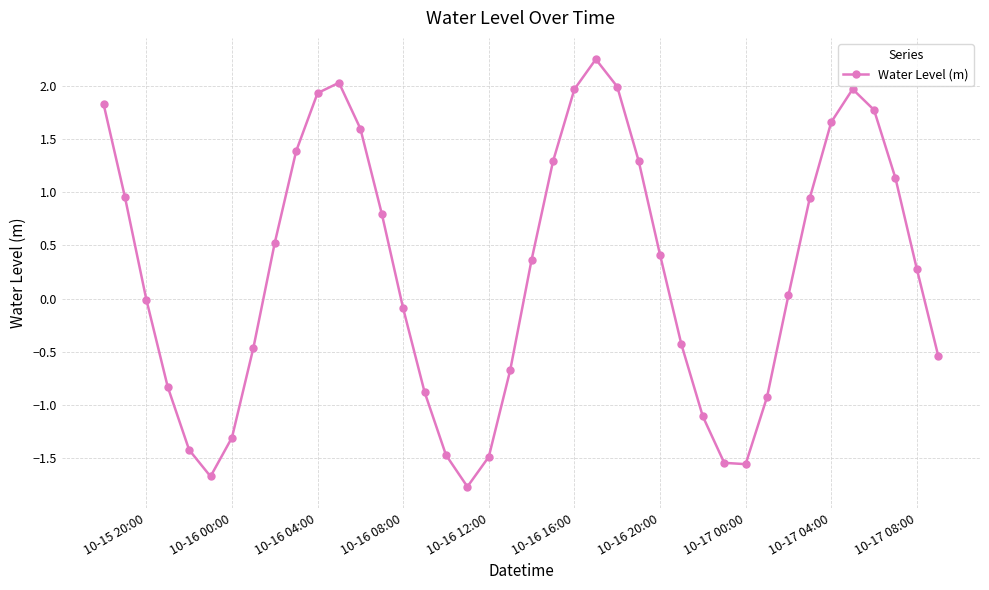

What is the average value?

0.3